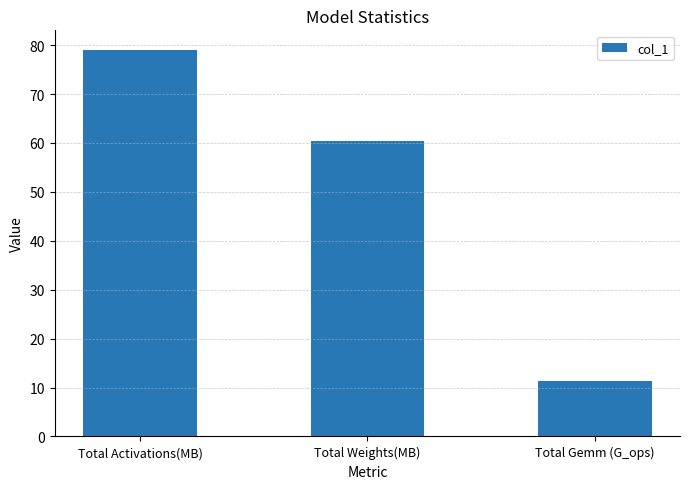

List the labels in order of value, smallest first.

Total Gemm (G_ops), Total Weights(MB), Total Activations(MB)